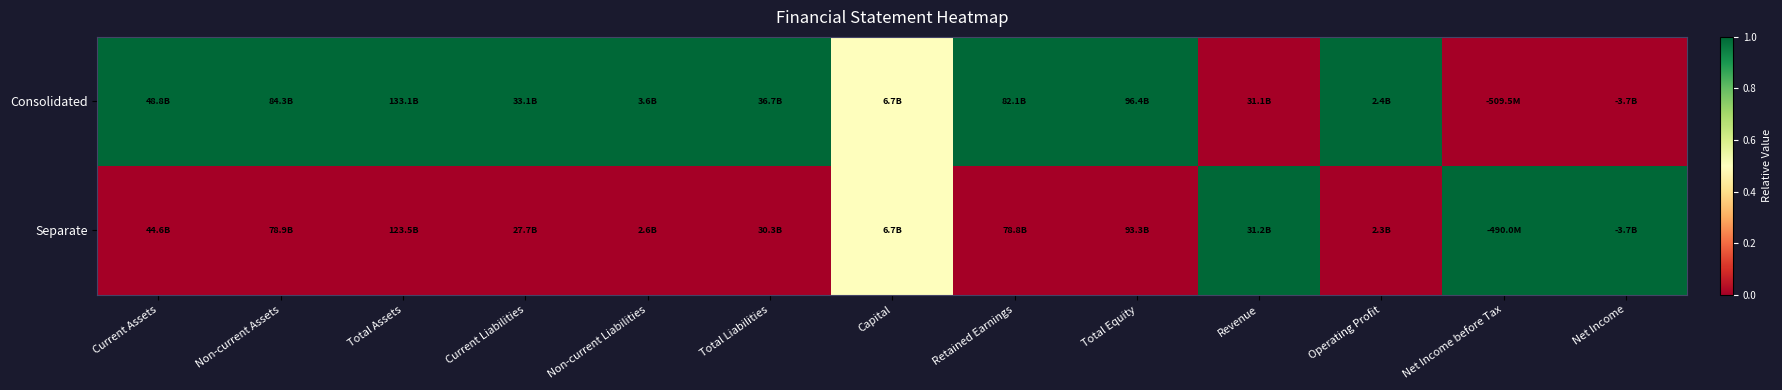

Rank the series by their average value, from highest to lowest.

Consolidated, Separate